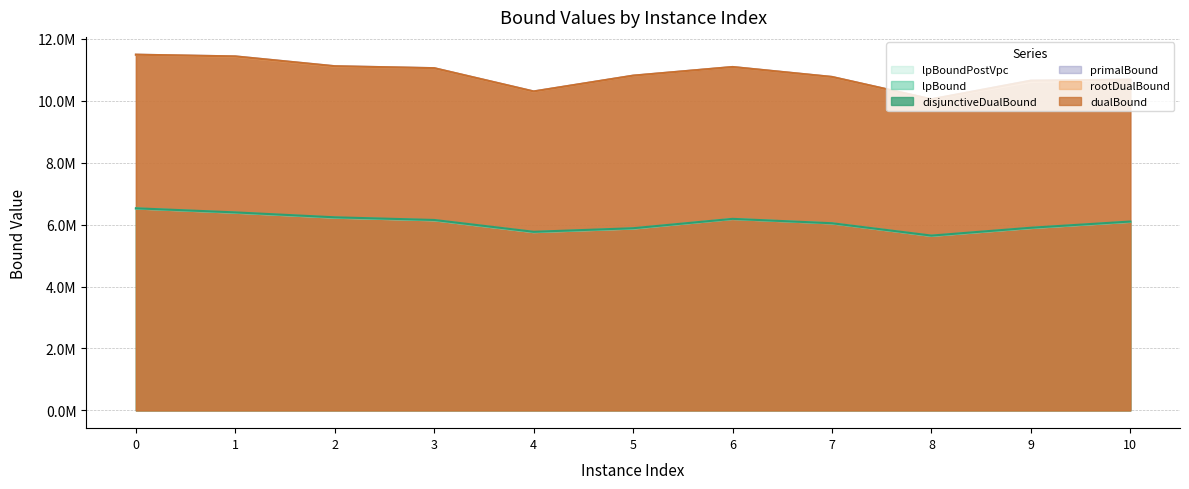

Reading right to left, list all the values displayed in this chart.

lpBound: 10=6087886.3	9=5886874.5	8=5634539.1	7=6038040.4	6=6180158.6	5=5871182.1	4=5755750.4	3=6137754.0	2=6222926.1	1=6383056.9	0=6519541.9
disjunctiveDualBound: 10=6100738.4	9=5900331.1	8=5646790.6	7=6045626.1	6=6187029.1	5=5884502.8	4=5769235.0	3=6151065.9	2=6237232.5	1=6395974.0	0=6528425.8
lpBoundPostVpc: 10=6087910.0	9=5887165.4	8=5634540.0	7=6038083.8	6=6180314.6	5=5871238.3	4=5755807.2	3=6137754.0	2=6223409.7	1=6383056.9	0=6519541.9
rootDualBound: 10=10677679.6	9=10606759.0	8=10046096.6	7=10765498.1	6=11087976.7	5=10807243.7	4=10295562.7	3=11049522.7	2=11106204.2	1=11422725.8	0=11486166.7
dualBound: 10=10682730.9	9=10651968.3	8=10051180.2	7=10772570.1	6=11093236.1	5=10813934.2	4=10304103.5	3=11055356.4	2=11118595.9	1=11435534.5	0=11490666.7
primalBound: 10=10683432.9	9=10652908.5	8=10051599.1	7=10773341.2	6=11094093.7	5=10814365.8	4=10304655.5	3=11056316.5	2=11119278.4	1=11436192.0	0=11490666.7